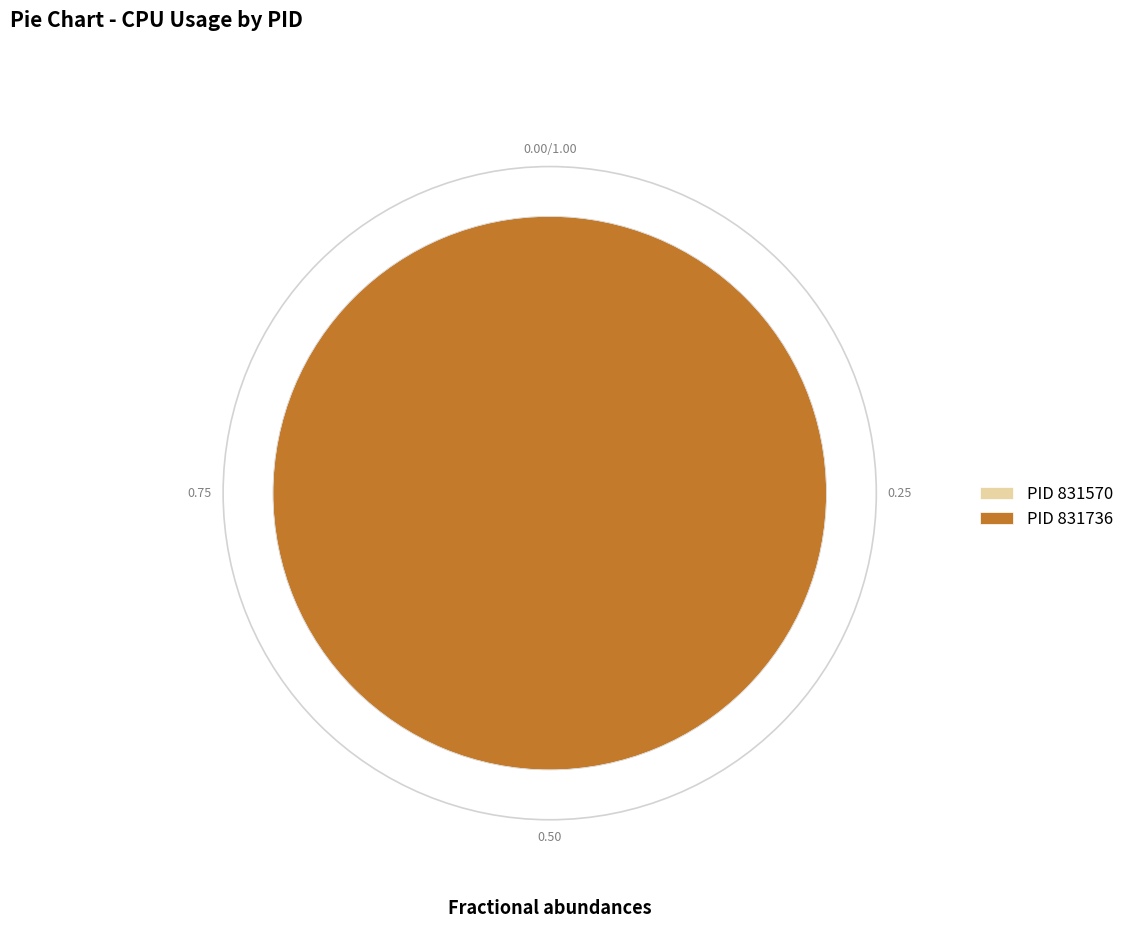

Which category accounts for the majority?

831736